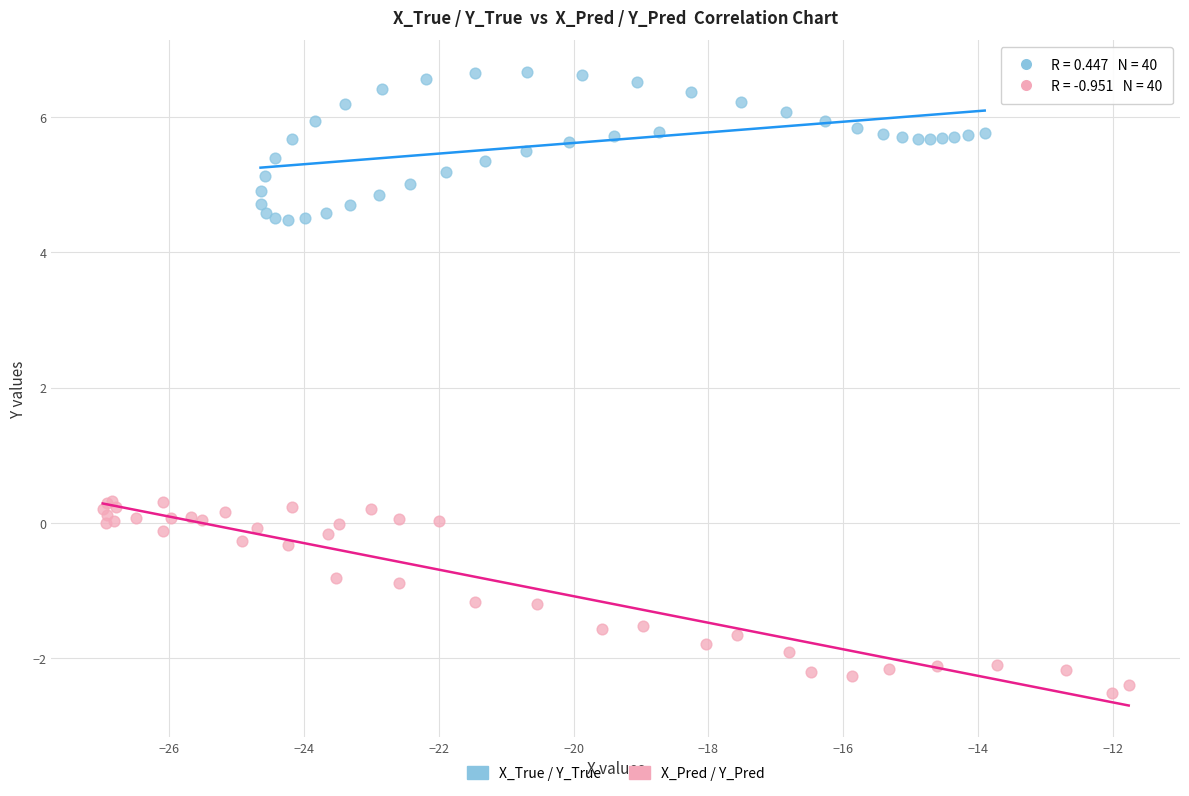

What are all the series names shown in the legend?

X_True / Y_True, X_Pred / Y_Pred